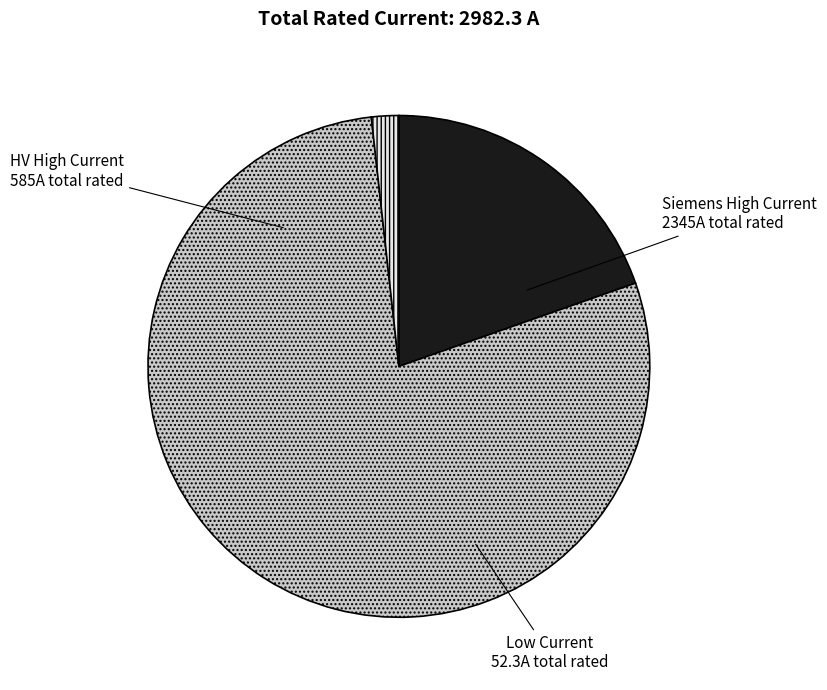

How many segments does this pie chart have?

3